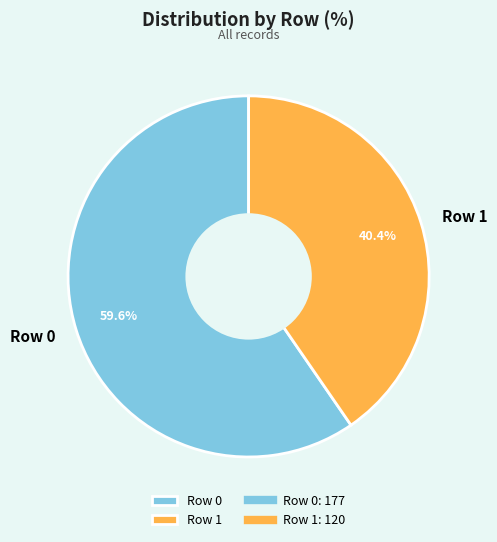

How many segments does this pie chart have?

2